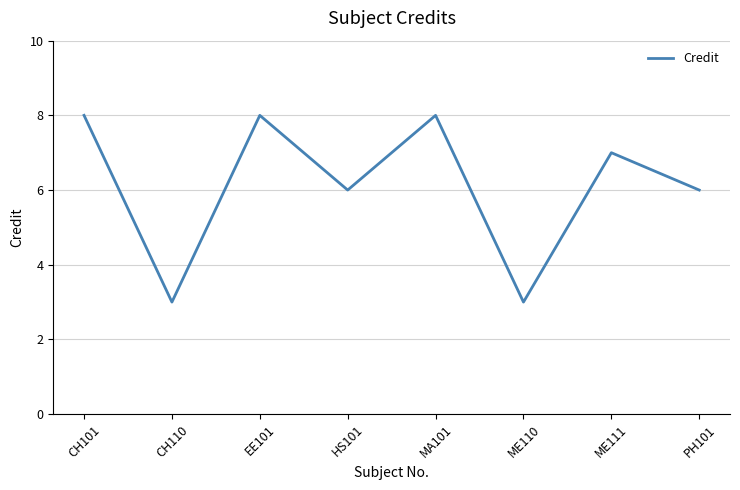

What is the maximum value shown in the chart?

8